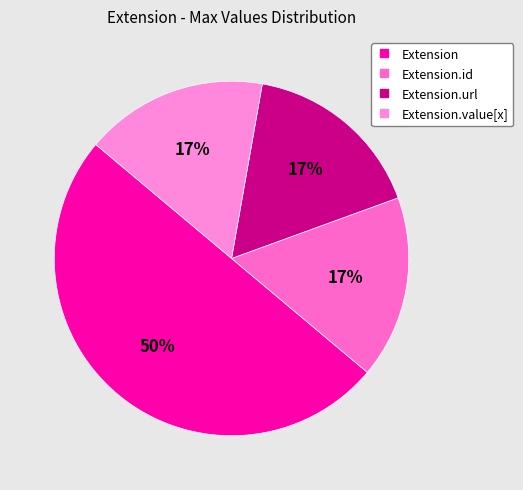

Count the number of slices in the pie.

4